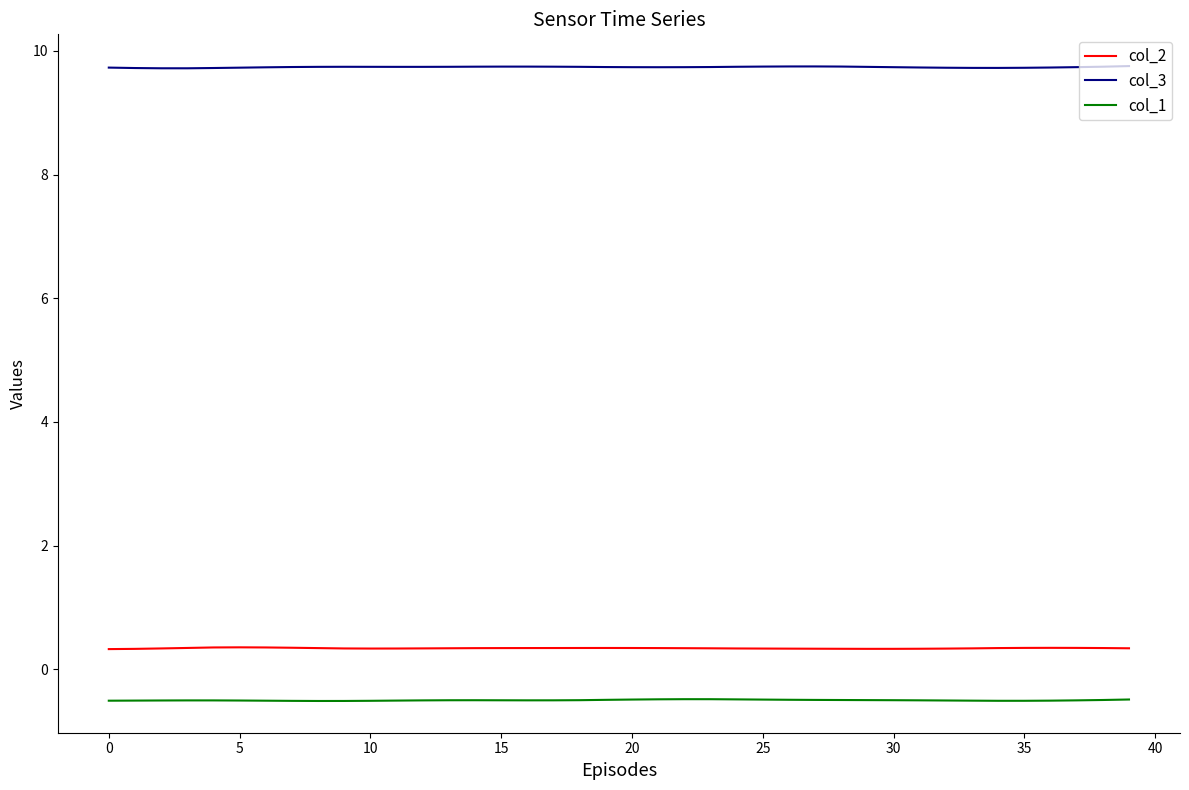

How many lines are shown in the chart?

3